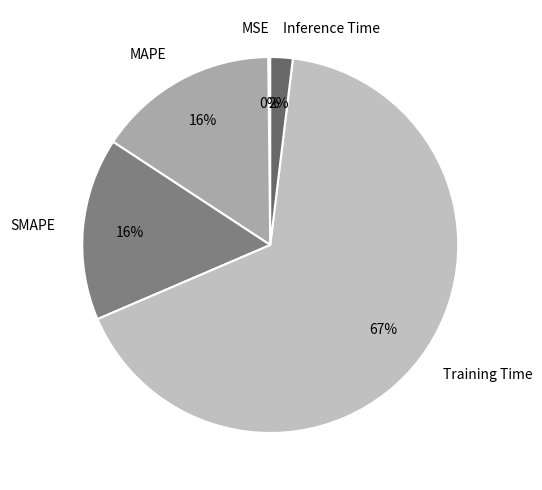

To the nearest percent, what is the difference between the Inference Time and SMAPE slice percentages?

14%